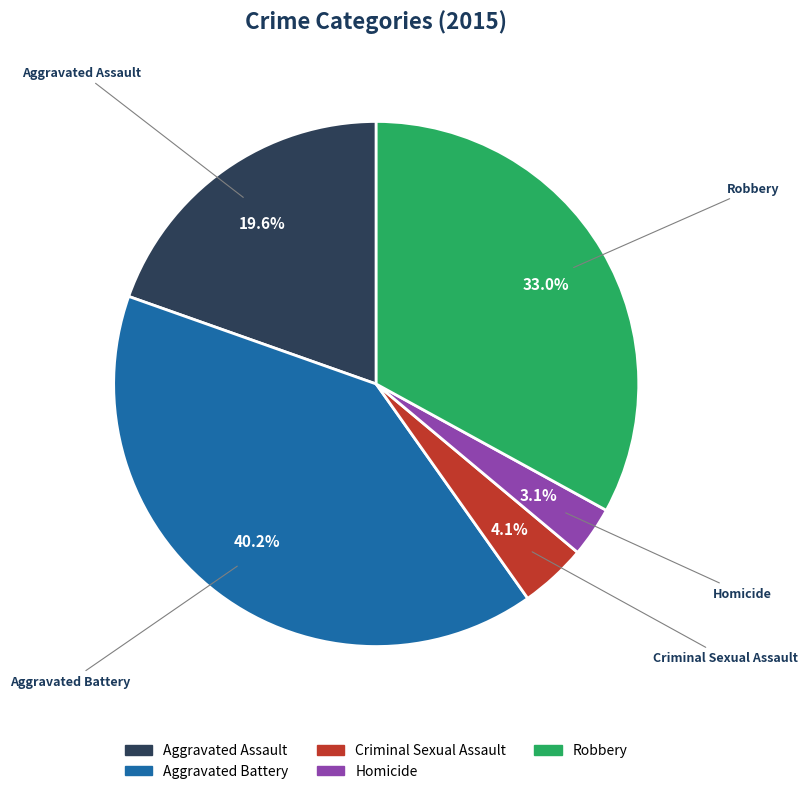

What is the total percentage of Aggravated Battery and Aggravated Assault?

59.8%